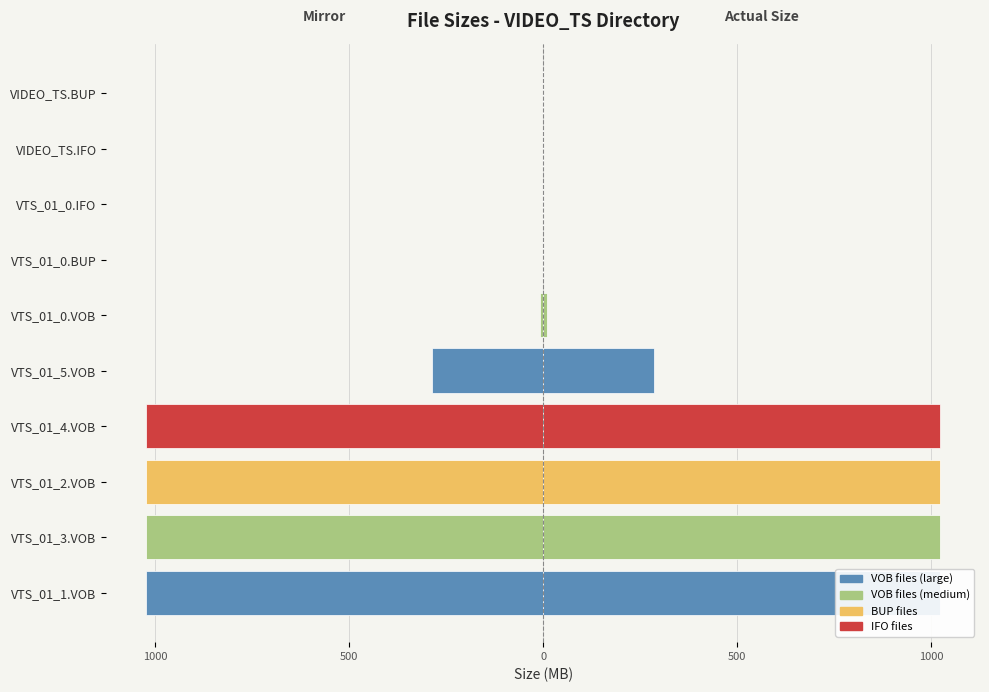

At how many categories does at least one series exceed 649?

4